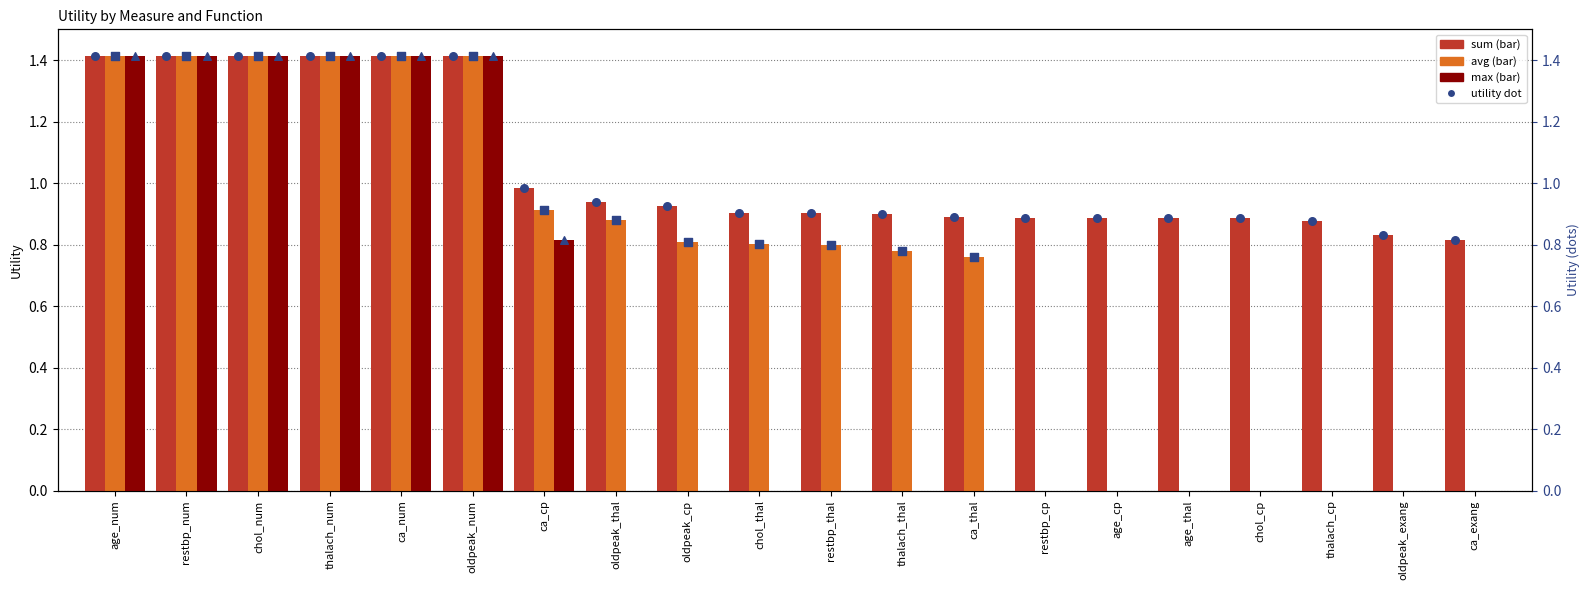

Which series has the largest total across all categories?

sum